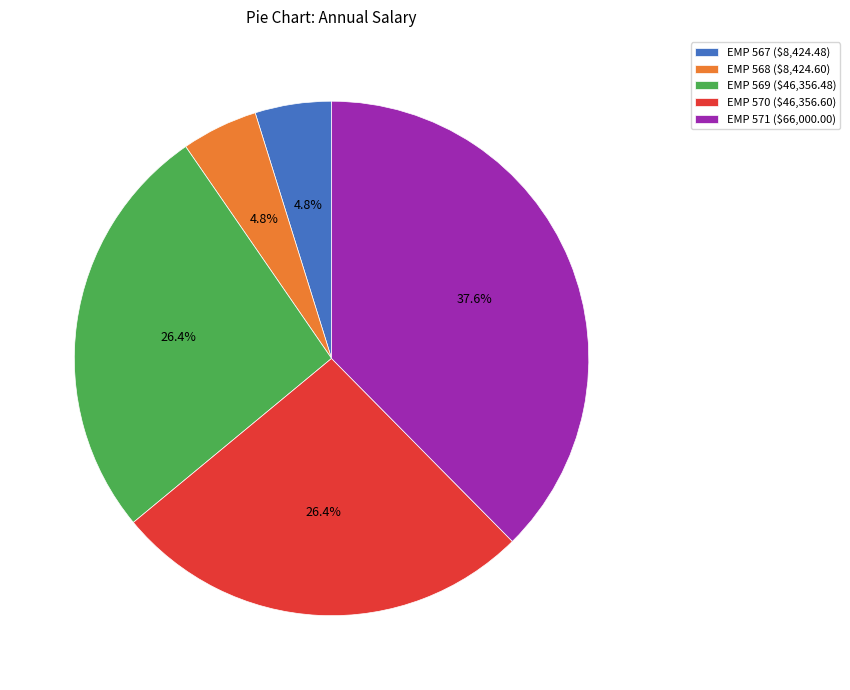

To the nearest percent, what is the difference between the EMP 568 and EMP 570 slice percentages?

22%